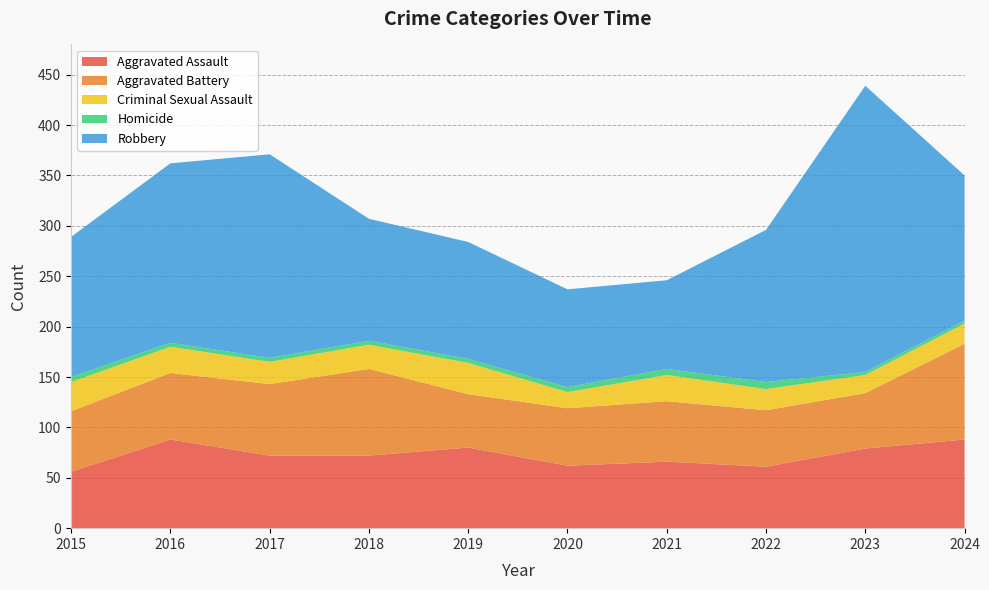

Reading right to left, what are all the values shown in this chart?

Aggravated Assault: 88	79	61	66	62	80	72	72	88	56
Aggravated Battery: 95	55	56	60	57	53	86	71	66	60
Criminal Sexual Assault: 20	18	21	26	16	31	24	22	26	29
Homicide: 3	3	7	6	5	4	4	4	4	5
Robbery: 144	284	151	88	97	116	121	202	178	139